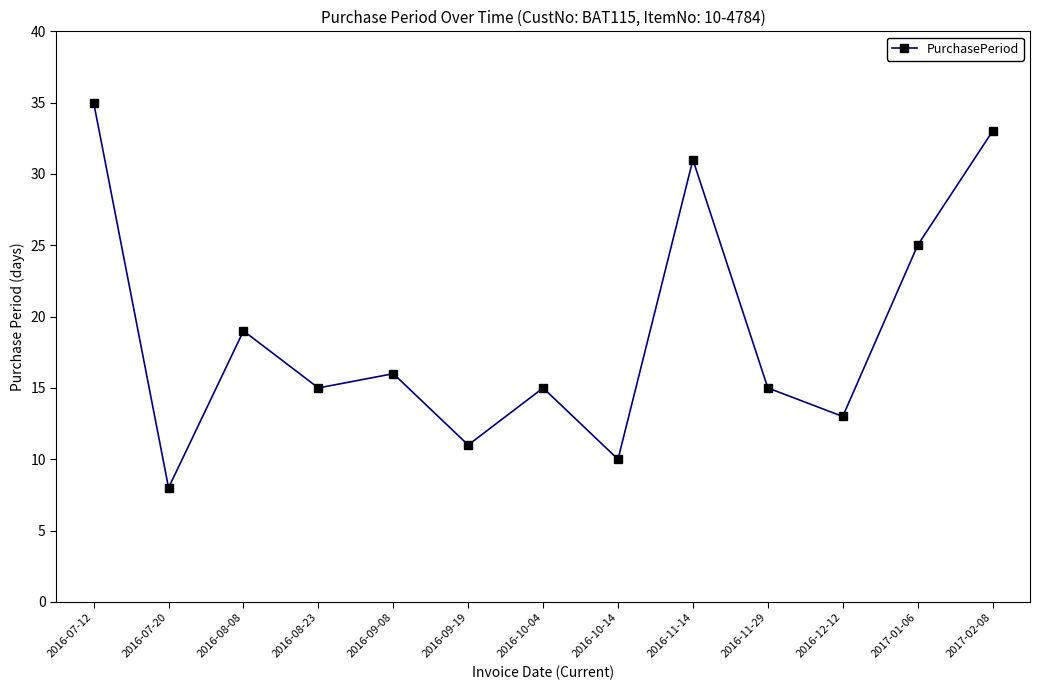

The chart shows a value of 13 at 2016-07-20. True or false?

False